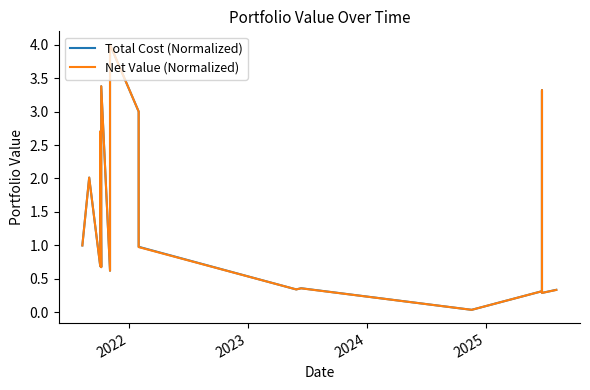

True or false: Net Value (Normalized) has a value of 0.6 at 16.

False